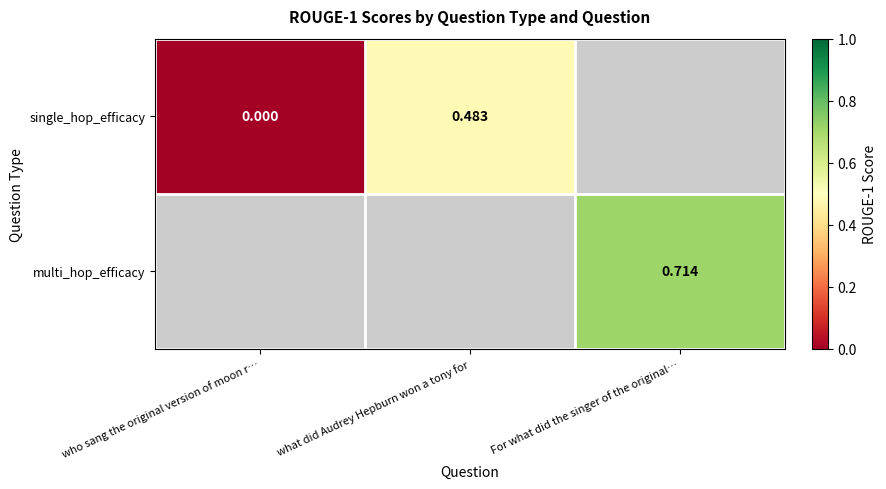

Is the value of multi_hop_efficacy at For what did the singer of the original… greater than the value of single_hop_efficacy at what did Audrey Hepburn won a tony for?

Yes